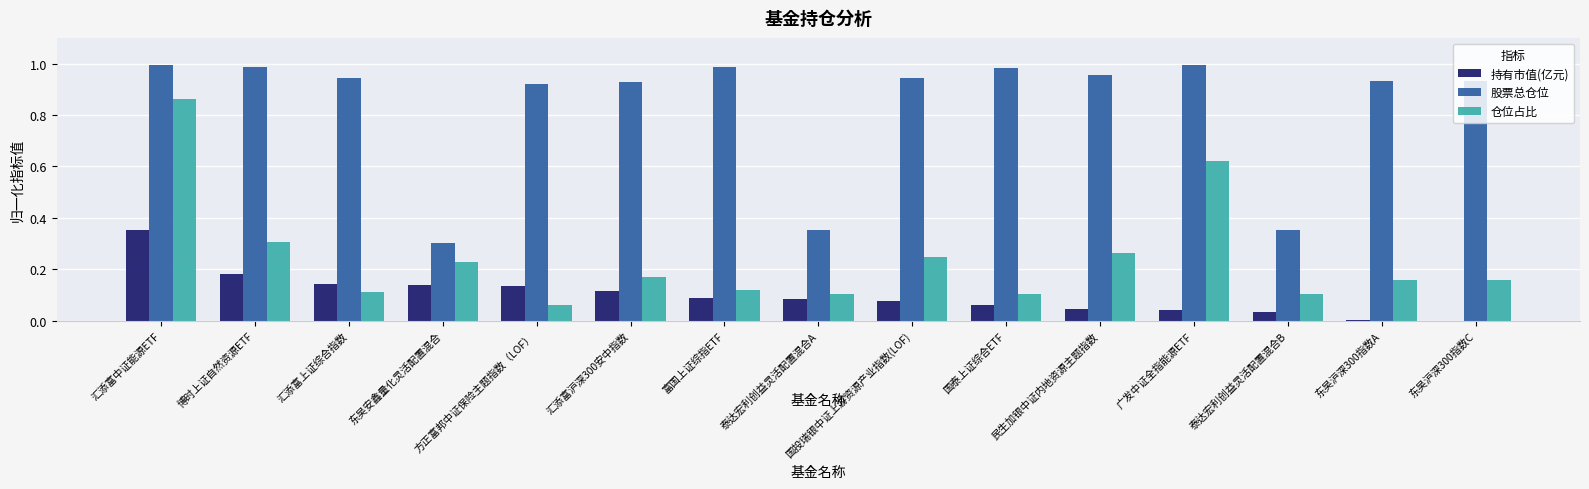

True or false: 股票总仓位 has a value of 1.4 at 汇添富上证综合指数.

False